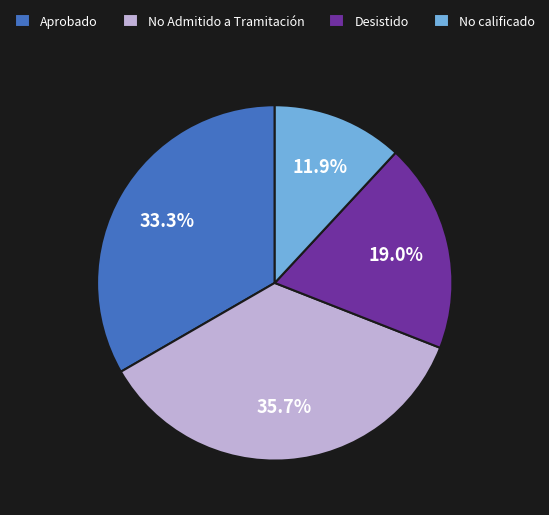

What is the largest slice in the pie chart?

No Admitido a Tramitación